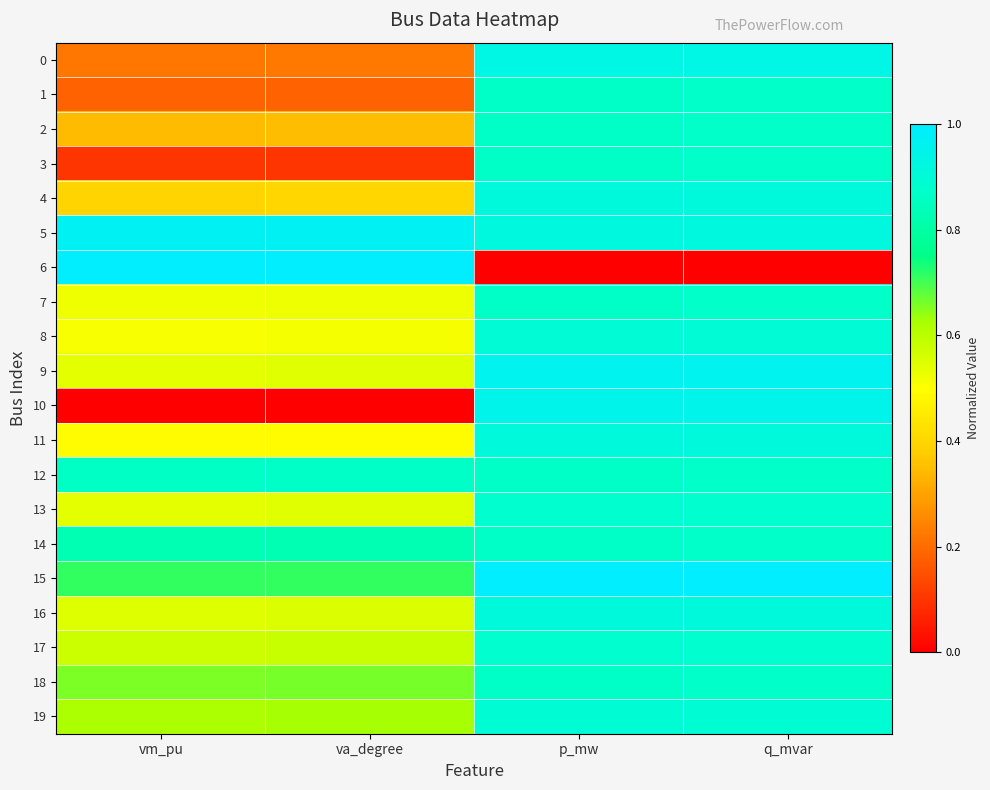

How many categories are shown in the chart?

4